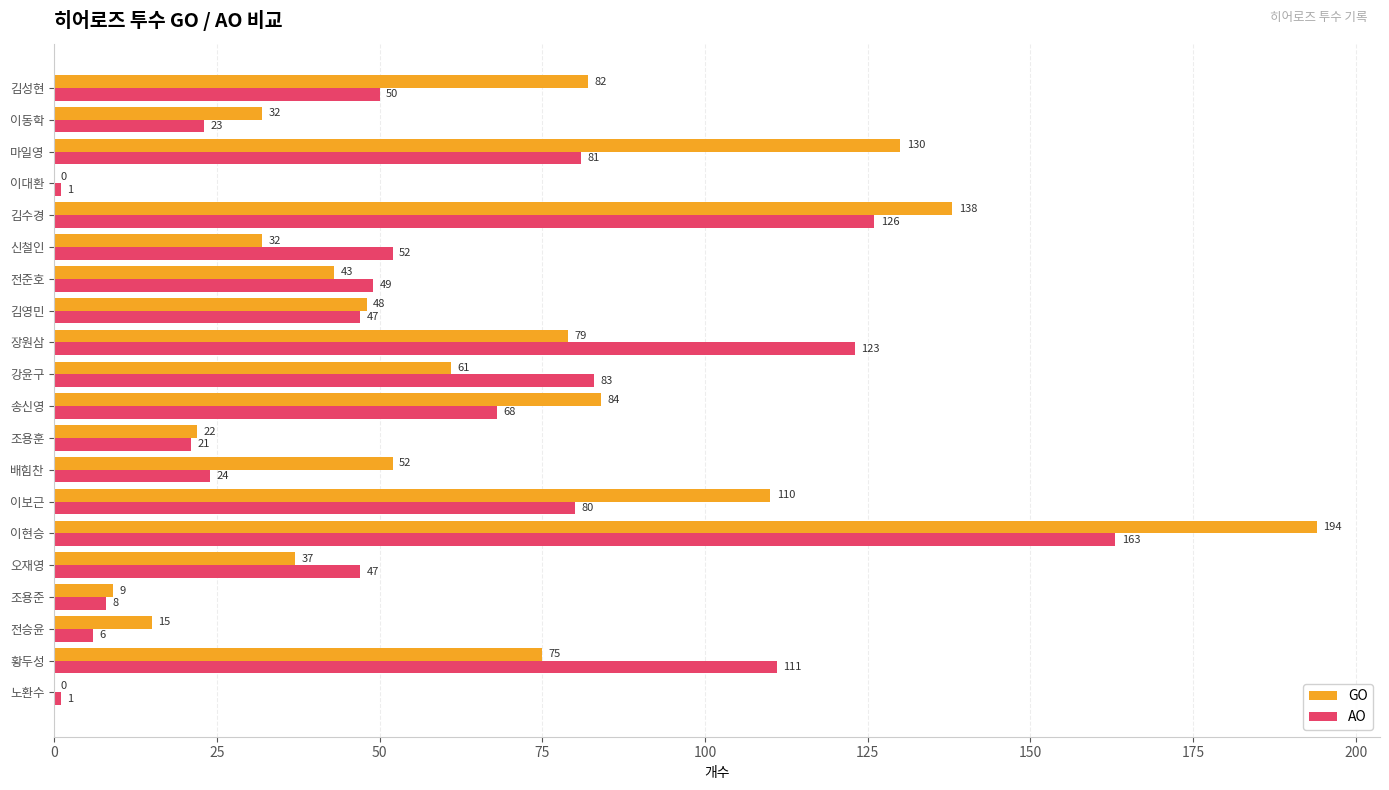

The value of GO at 조용훈 is 12. True or false?

False